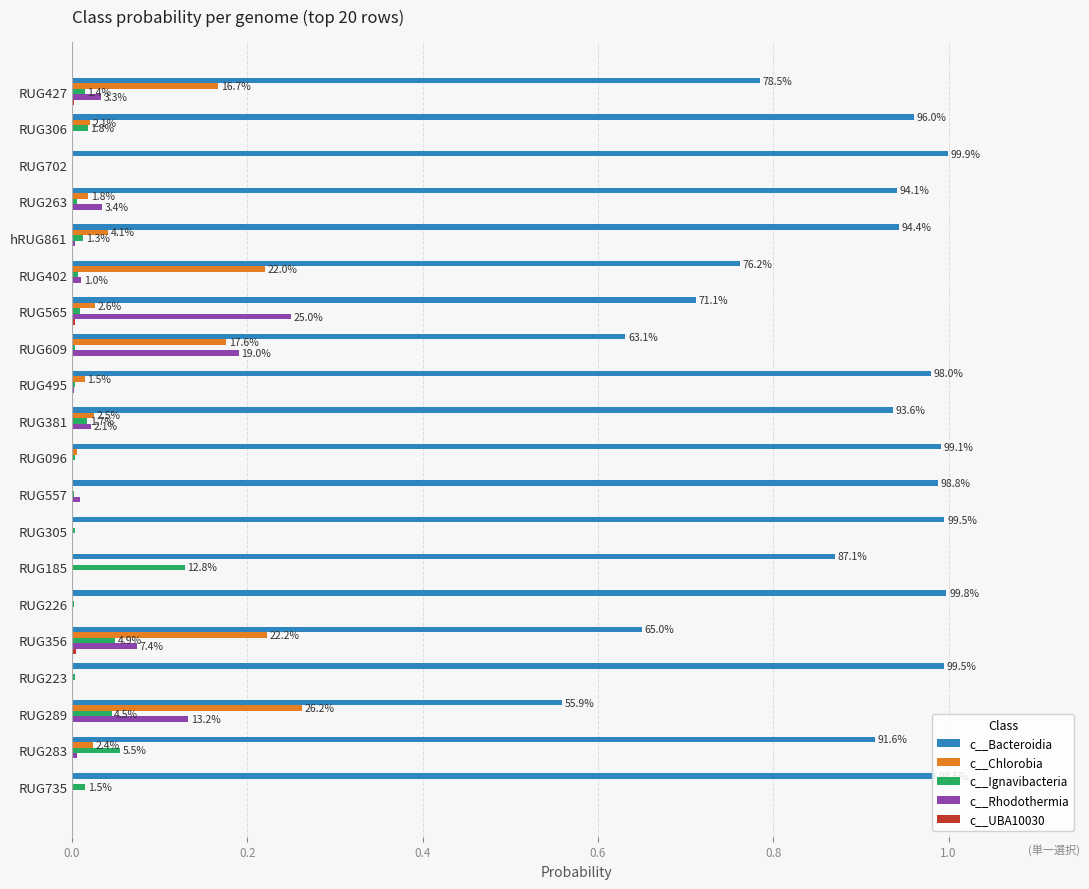

The value of c__Bacteroidia at RUG226 is 0.5. True or false?

False